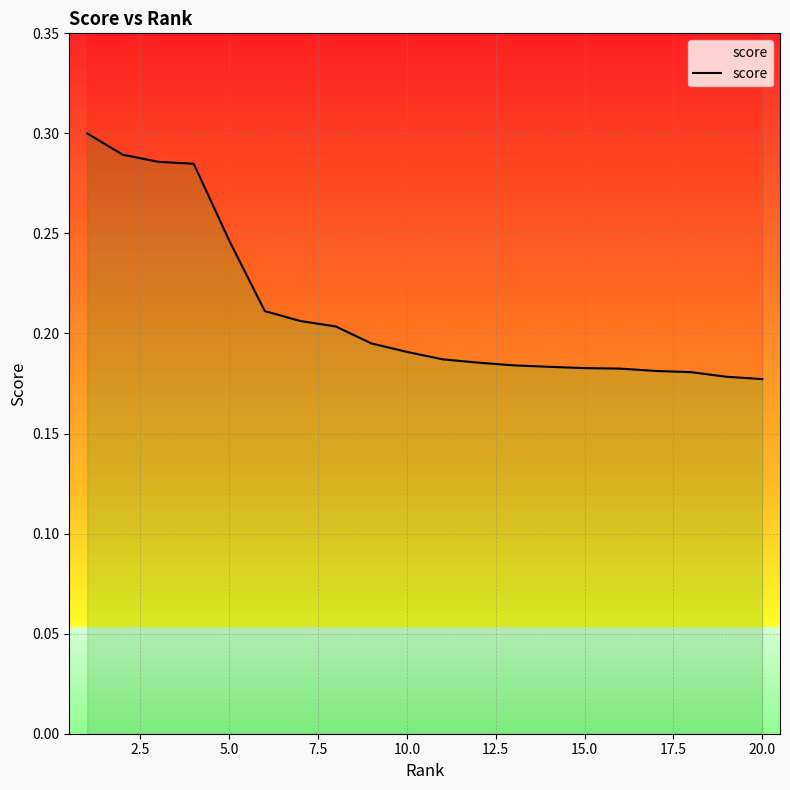

What is the greatest value displayed?

0.3